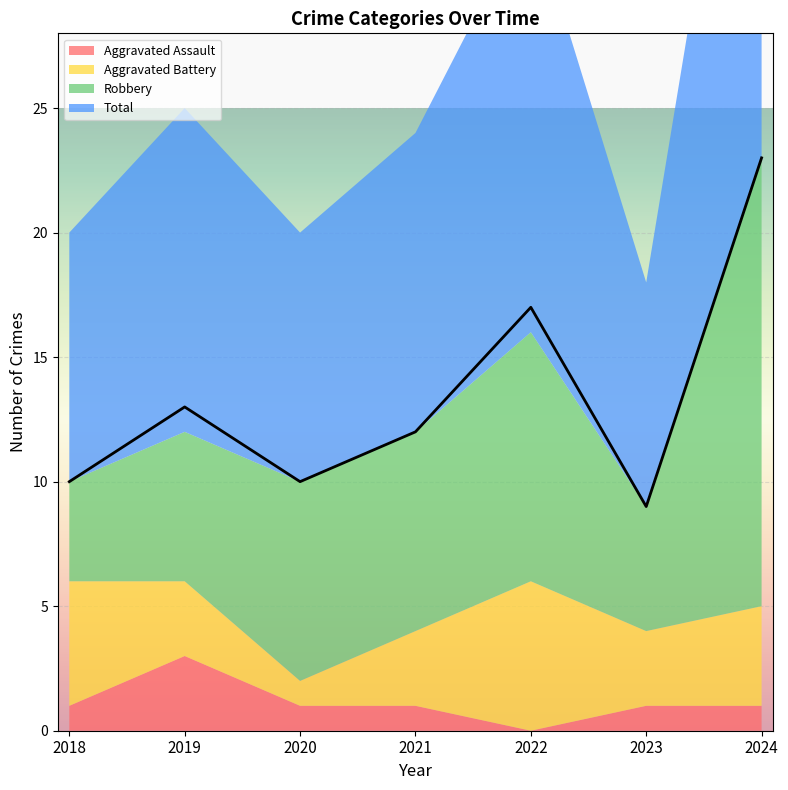

At 2021, list the series in order from smallest to largest.

Aggravated Assault, Aggravated Battery, Robbery, Total